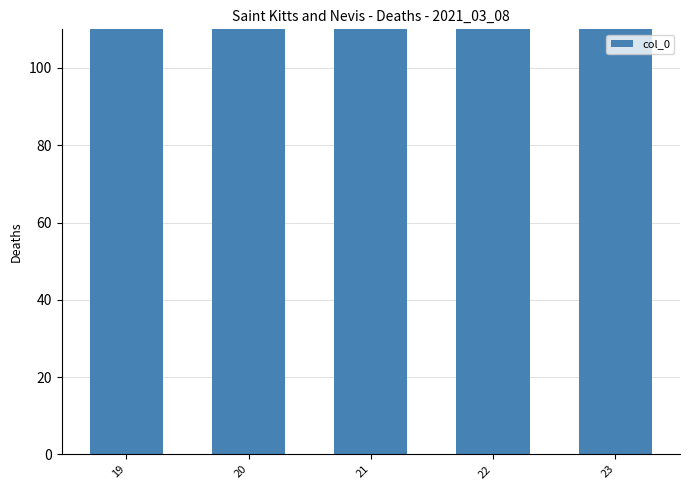

Which label corresponds to the largest value in the chart?

19